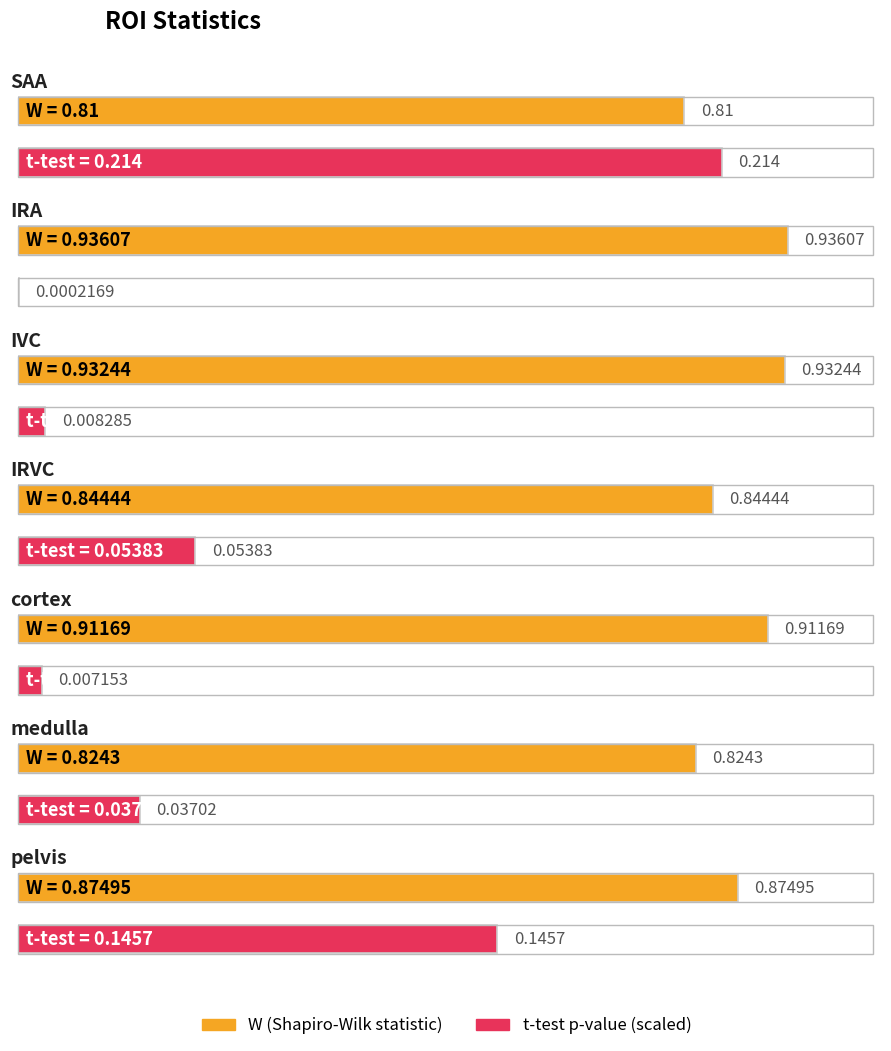

Reading left to right, what are all the values shown in this chart?

W: SAA=0.8	IRA=0.9	IVC=0.9	IRVC=0.8	cortex=0.9	medulla=0.8	pelvis=0.9
t-test: SAA=0.2	IRA=0.0	IVC=0.0	IRVC=0.1	cortex=0.0	medulla=0.0	pelvis=0.1